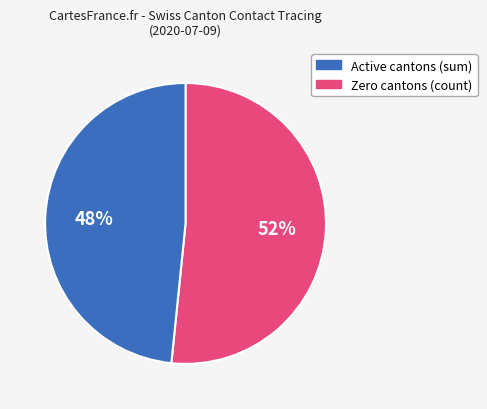

Does any single category account for the majority?

Yes